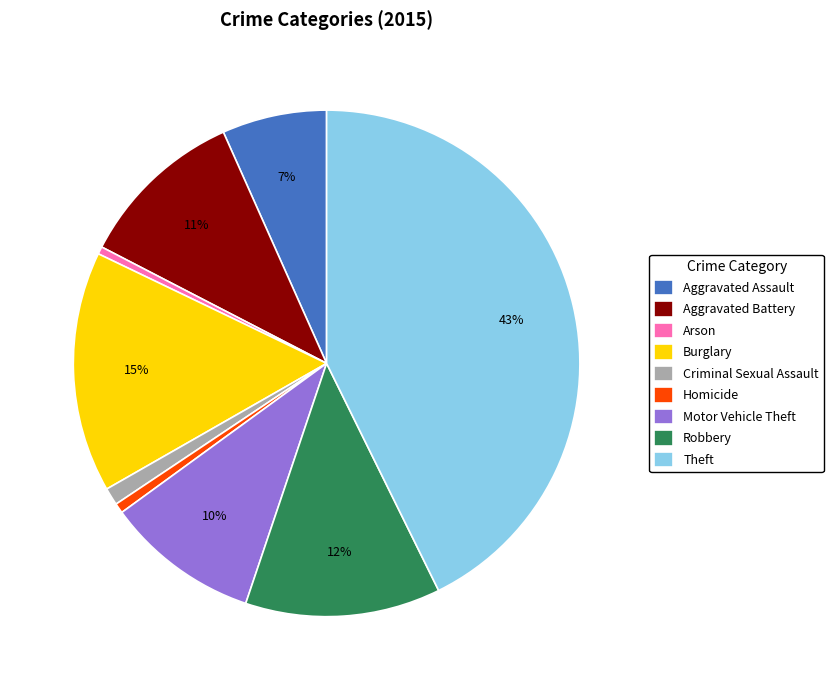

Between Burglary and Aggravated Battery, which is larger?

Burglary